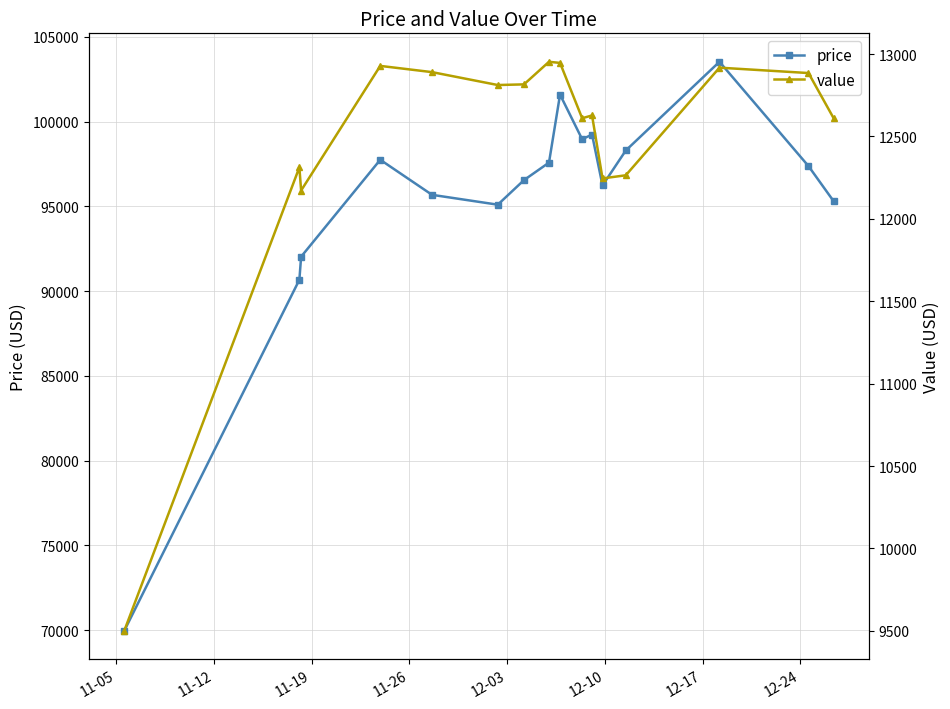

Which series has the widest spread of values?

price